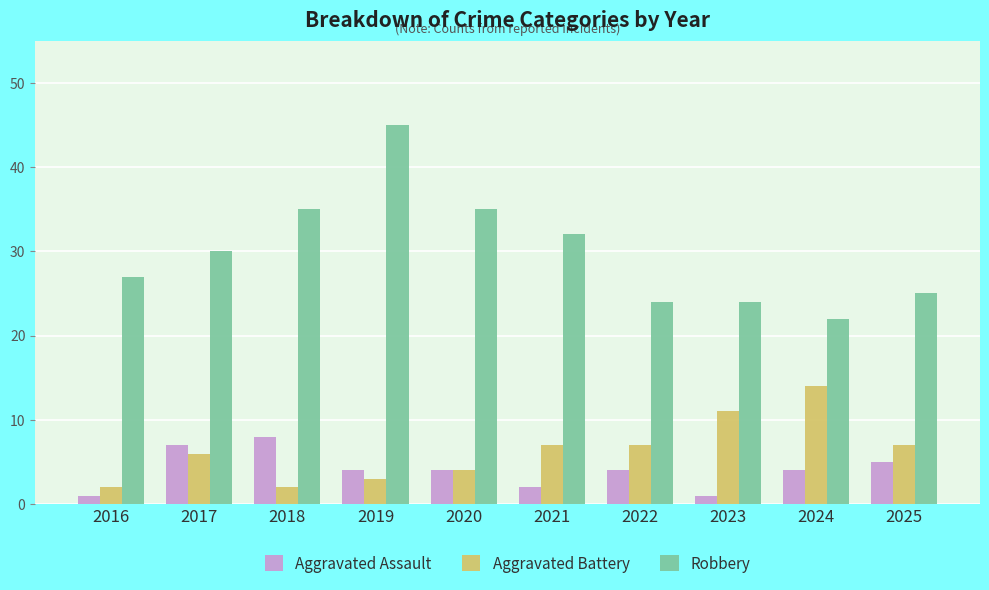

At 2022, list the series in order from largest to smallest.

Robbery, Aggravated Battery, Aggravated Assault